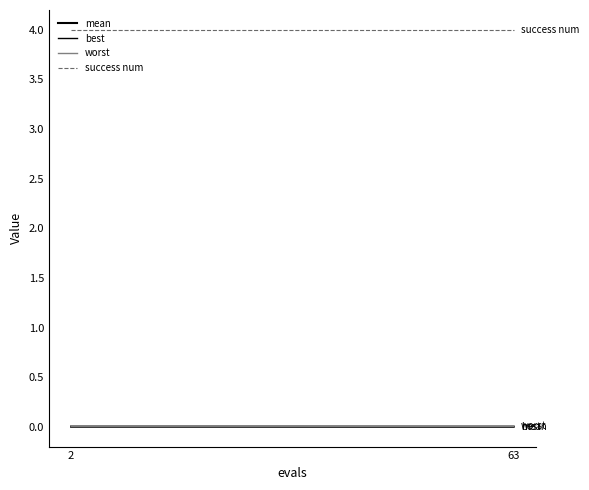

Does the chart have visible grid lines?

No